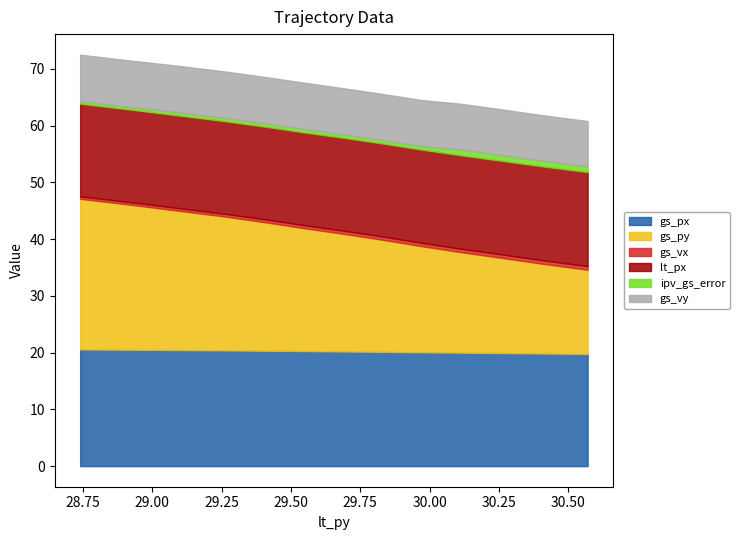

Count the number of categories in the chart.

13